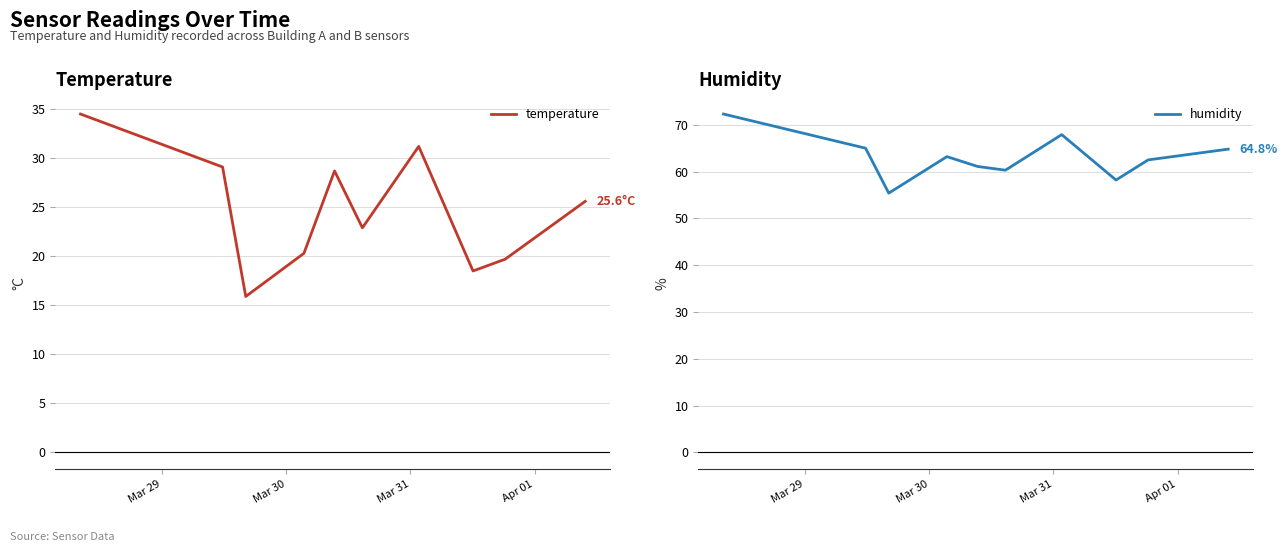

Which series has the largest total across all categories?

humidity